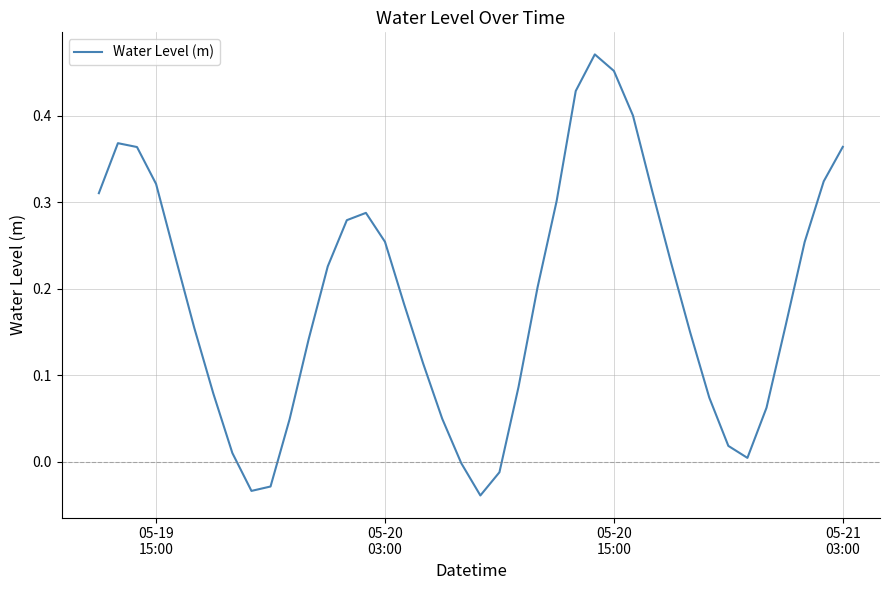

Does the chart have visible grid lines?

Yes